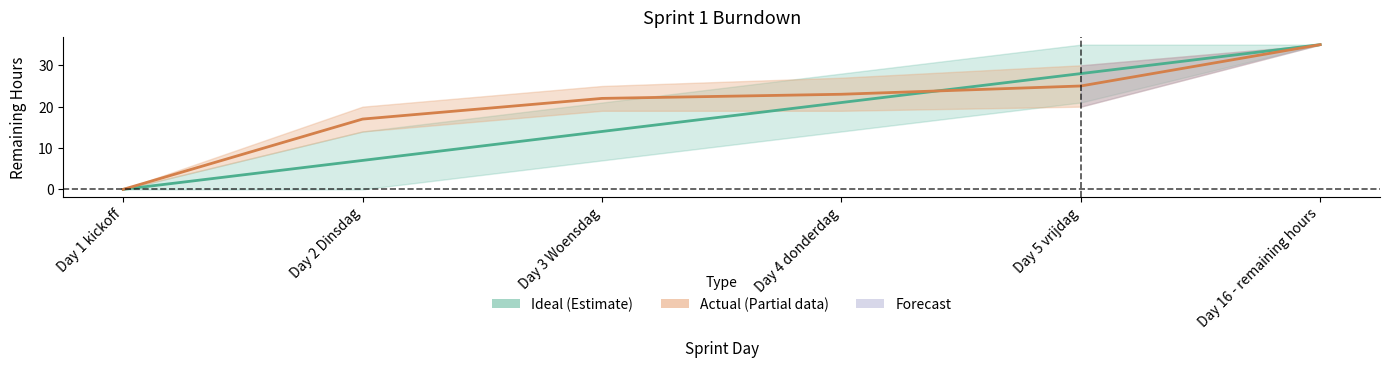

Is this an area chart (filled region under the line)?

No